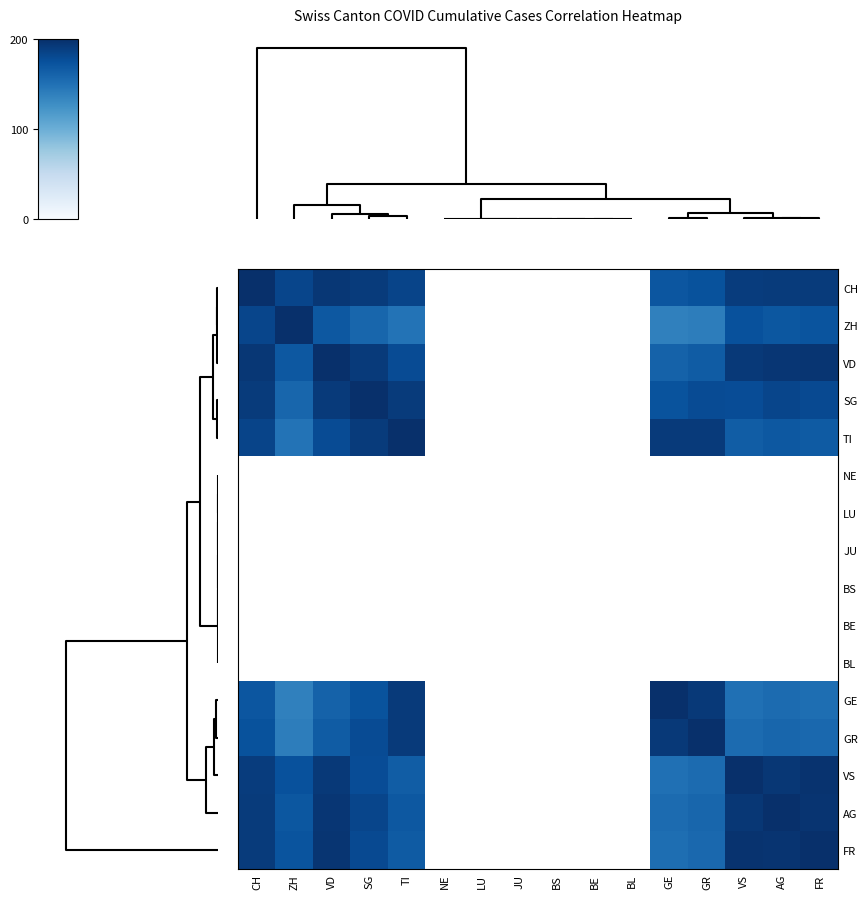

How many series are shown in this chart?

16